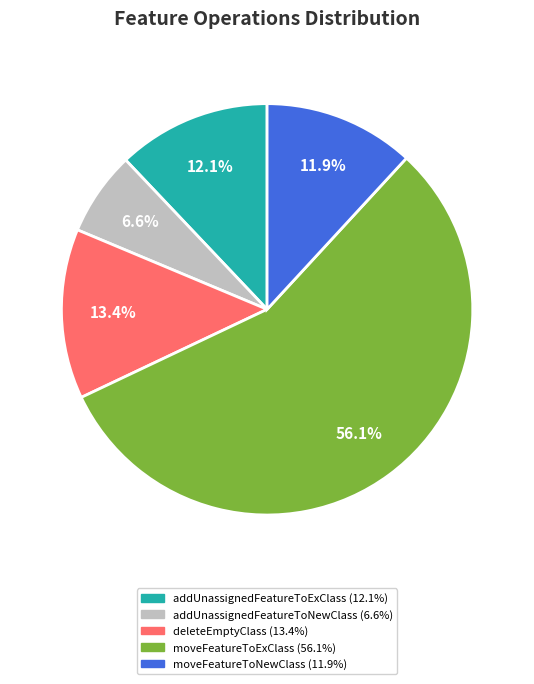

What percentage is the addUnassignedFeatureToNewClass slice, to the nearest percent?

7%